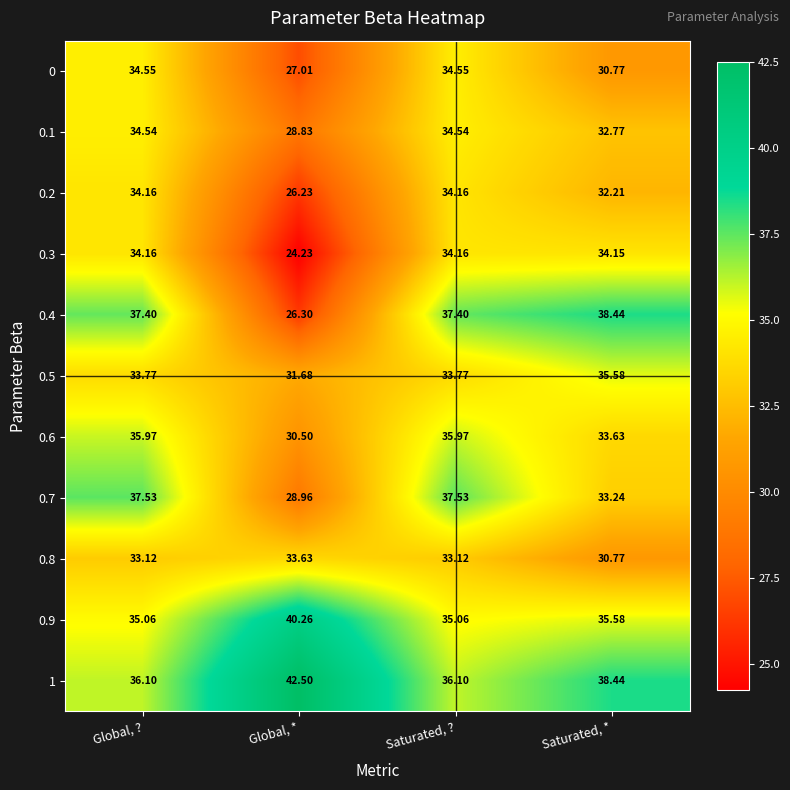

Which category has the highest value across all series?

Global, *